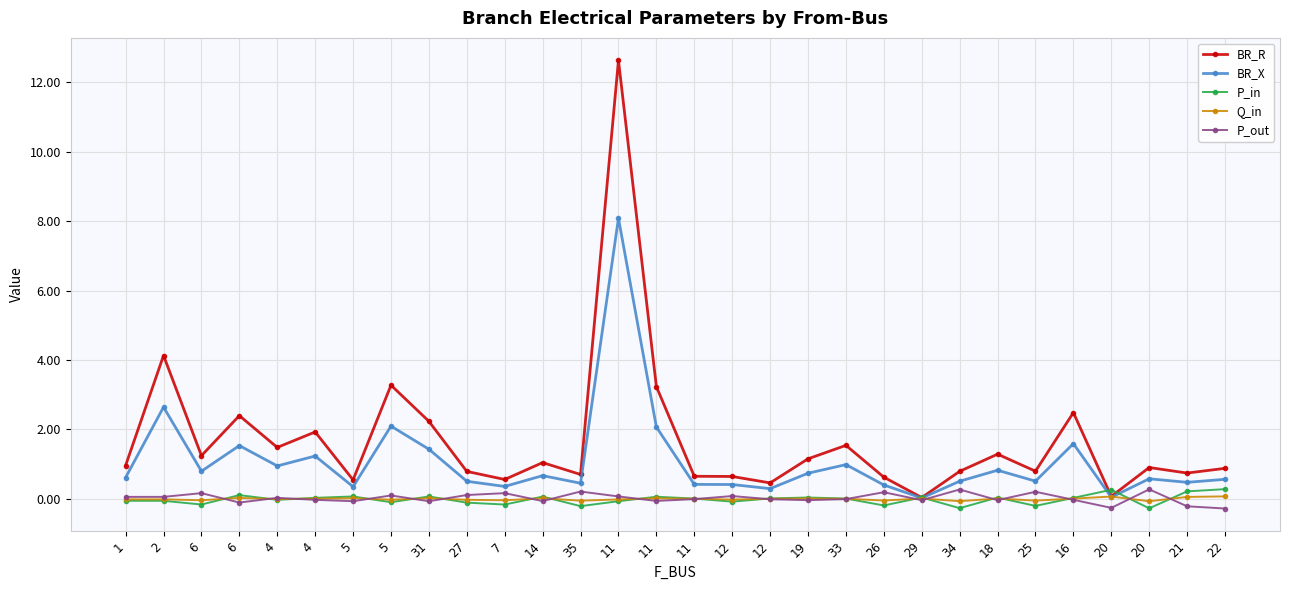

Count the number of data series in this chart.

5